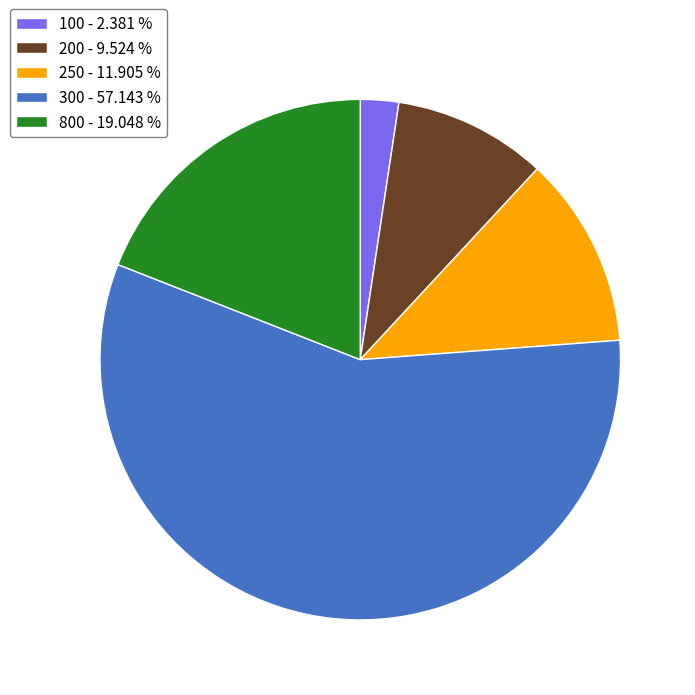

How many segments does this pie chart have?

5